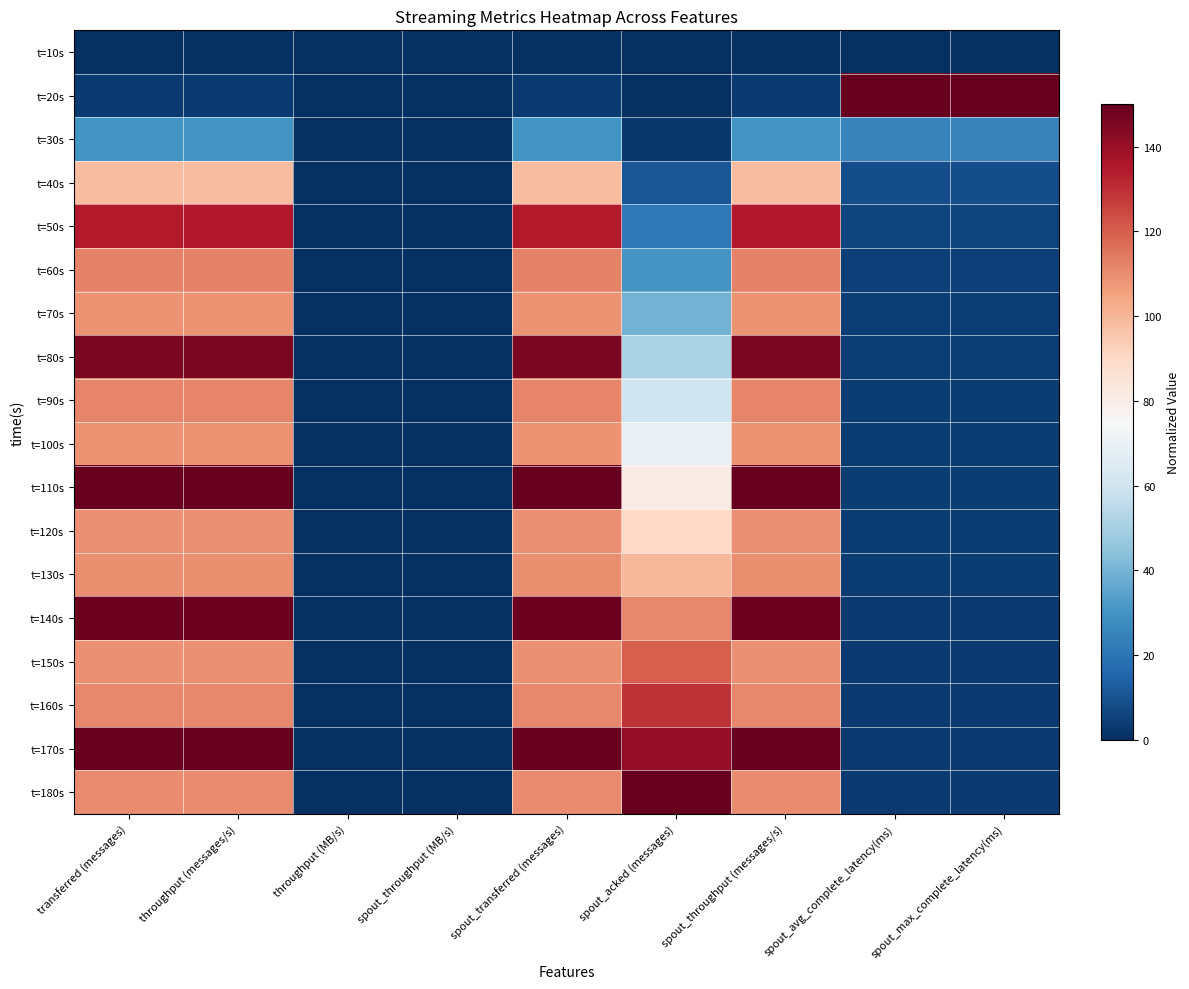

Reading left to right, what are all the values shown in this chart?

t=10s: transferred (messages)=0.0	throughput (messages/s)=0.0	throughput (MB/s)=0.0	spout_throughput (MB/s)=0.0	spout_transferred (messages)=0.0	spout_acked (messages)=0.0	spout_throughput (messages/s)=0.0	spout_avg_complete_latency(ms)=0.0	spout_max_complete_latency(ms)=0.0
t=20s: transferred (messages)=3.5	throughput (messages/s)=3.5	throughput (MB/s)=0.0	spout_throughput (MB/s)=0.0	spout_transferred (messages)=3.5	spout_acked (messages)=0.3	spout_throughput (messages/s)=3.5	spout_avg_complete_latency(ms)=150.0	spout_max_complete_latency(ms)=150.0
t=30s: transferred (messages)=30.0	throughput (messages/s)=30.0	throughput (MB/s)=0.0	spout_throughput (MB/s)=0.0	spout_transferred (messages)=30.0	spout_acked (messages)=2.8	spout_throughput (messages/s)=30.0	spout_avg_complete_latency(ms)=24.9	spout_max_complete_latency(ms)=24.9
t=40s: transferred (messages)=98.3	throughput (messages/s)=98.3	throughput (MB/s)=0.0	spout_throughput (MB/s)=0.0	spout_transferred (messages)=98.3	spout_acked (messages)=10.7	spout_throughput (messages/s)=98.3	spout_avg_complete_latency(ms)=8.7	spout_max_complete_latency(ms)=8.7
t=50s: transferred (messages)=134.7	throughput (messages/s)=134.8	throughput (MB/s)=0.0	spout_throughput (MB/s)=0.0	spout_transferred (messages)=134.7	spout_acked (messages)=21.6	spout_throughput (messages/s)=134.8	spout_avg_complete_latency(ms)=5.9	spout_max_complete_latency(ms)=5.9
t=60s: transferred (messages)=112.0	throughput (messages/s)=112.0	throughput (MB/s)=0.0	spout_throughput (MB/s)=0.0	spout_transferred (messages)=112.0	spout_acked (messages)=30.7	spout_throughput (messages/s)=112.0	spout_avg_complete_latency(ms)=5.0	spout_max_complete_latency(ms)=5.0
t=70s: transferred (messages)=108.9	throughput (messages/s)=108.9	throughput (MB/s)=0.0	spout_throughput (MB/s)=0.0	spout_transferred (messages)=108.9	spout_acked (messages)=39.5	spout_throughput (messages/s)=108.9	spout_avg_complete_latency(ms)=4.5	spout_max_complete_latency(ms)=4.5
t=80s: transferred (messages)=145.3	throughput (messages/s)=145.4	throughput (MB/s)=0.0	spout_throughput (MB/s)=0.0	spout_transferred (messages)=145.3	spout_acked (messages)=51.3	spout_throughput (messages/s)=145.4	spout_avg_complete_latency(ms)=4.2	spout_max_complete_latency(ms)=4.2
t=90s: transferred (messages)=111.4	throughput (messages/s)=111.3	throughput (MB/s)=0.0	spout_throughput (MB/s)=0.0	spout_transferred (messages)=111.4	spout_acked (messages)=60.3	spout_throughput (messages/s)=111.3	spout_avg_complete_latency(ms)=4.0	spout_max_complete_latency(ms)=4.0
t=100s: transferred (messages)=109.0	throughput (messages/s)=108.9	throughput (MB/s)=0.0	spout_throughput (MB/s)=0.0	spout_transferred (messages)=109.0	spout_acked (messages)=69.2	spout_throughput (messages/s)=108.9	spout_avg_complete_latency(ms)=3.8	spout_max_complete_latency(ms)=3.8
t=110s: transferred (messages)=150.0	throughput (messages/s)=150.0	throughput (MB/s)=0.0	spout_throughput (MB/s)=0.0	spout_transferred (messages)=150.0	spout_acked (messages)=81.4	spout_throughput (messages/s)=150.0	spout_avg_complete_latency(ms)=3.7	spout_max_complete_latency(ms)=3.7
t=120s: transferred (messages)=109.0	throughput (messages/s)=109.1	throughput (MB/s)=0.0	spout_throughput (MB/s)=0.0	spout_transferred (messages)=109.0	spout_acked (messages)=90.2	spout_throughput (messages/s)=109.1	spout_avg_complete_latency(ms)=3.6	spout_max_complete_latency(ms)=3.6
t=130s: transferred (messages)=109.6	throughput (messages/s)=109.6	throughput (MB/s)=0.0	spout_throughput (MB/s)=0.0	spout_transferred (messages)=109.6	spout_acked (messages)=99.1	spout_throughput (messages/s)=109.6	spout_avg_complete_latency(ms)=3.5	spout_max_complete_latency(ms)=3.5
t=140s: transferred (messages)=148.5	throughput (messages/s)=148.5	throughput (MB/s)=0.0	spout_throughput (MB/s)=0.0	spout_transferred (messages)=148.5	spout_acked (messages)=111.1	spout_throughput (messages/s)=148.5	spout_avg_complete_latency(ms)=3.5	spout_max_complete_latency(ms)=3.5
t=150s: transferred (messages)=109.4	throughput (messages/s)=109.5	throughput (MB/s)=0.0	spout_throughput (MB/s)=0.0	spout_transferred (messages)=109.4	spout_acked (messages)=120.0	spout_throughput (messages/s)=109.5	spout_avg_complete_latency(ms)=3.4	spout_max_complete_latency(ms)=3.4
t=160s: transferred (messages)=110.7	throughput (messages/s)=110.8	throughput (MB/s)=0.0	spout_throughput (MB/s)=0.0	spout_transferred (messages)=110.7	spout_acked (messages)=129.0	spout_throughput (messages/s)=110.8	spout_avg_complete_latency(ms)=3.4	spout_max_complete_latency(ms)=3.4
t=170s: transferred (messages)=149.3	throughput (messages/s)=149.4	throughput (MB/s)=0.0	spout_throughput (MB/s)=0.0	spout_transferred (messages)=149.3	spout_acked (messages)=141.1	spout_throughput (messages/s)=149.4	spout_avg_complete_latency(ms)=3.3	spout_max_complete_latency(ms)=3.3
t=180s: transferred (messages)=110.6	throughput (messages/s)=110.6	throughput (MB/s)=0.0	spout_throughput (MB/s)=0.0	spout_transferred (messages)=110.6	spout_acked (messages)=150.0	spout_throughput (messages/s)=110.6	spout_avg_complete_latency(ms)=3.3	spout_max_complete_latency(ms)=3.3